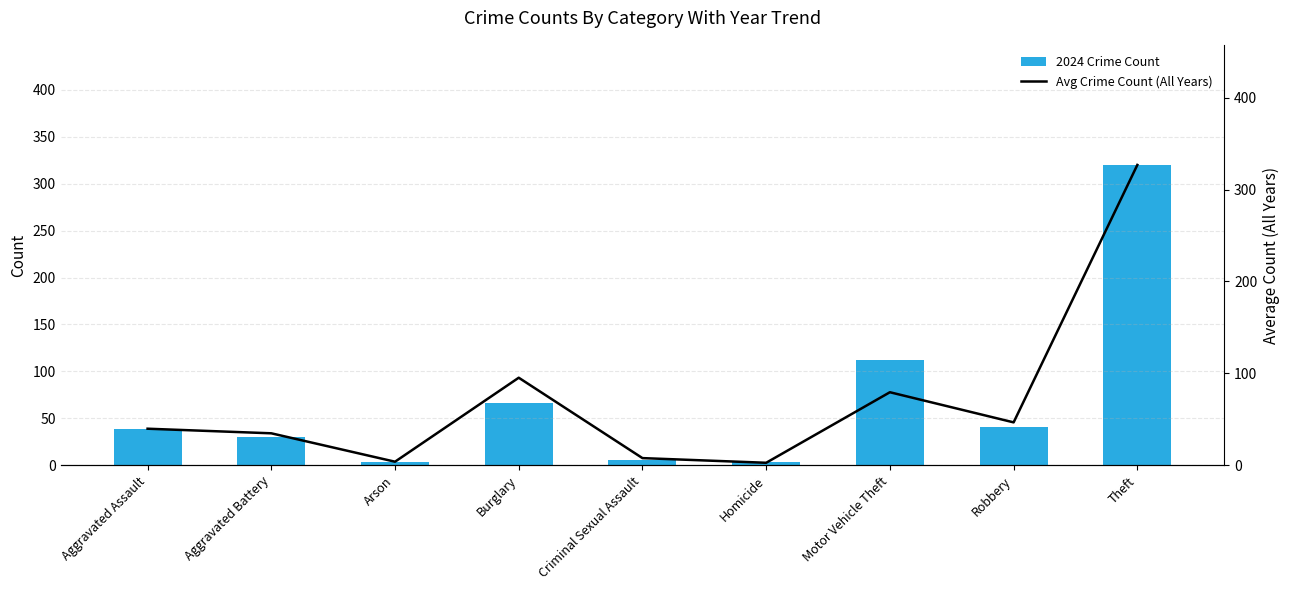

What is the label of the 2nd bar from the right?

Robbery